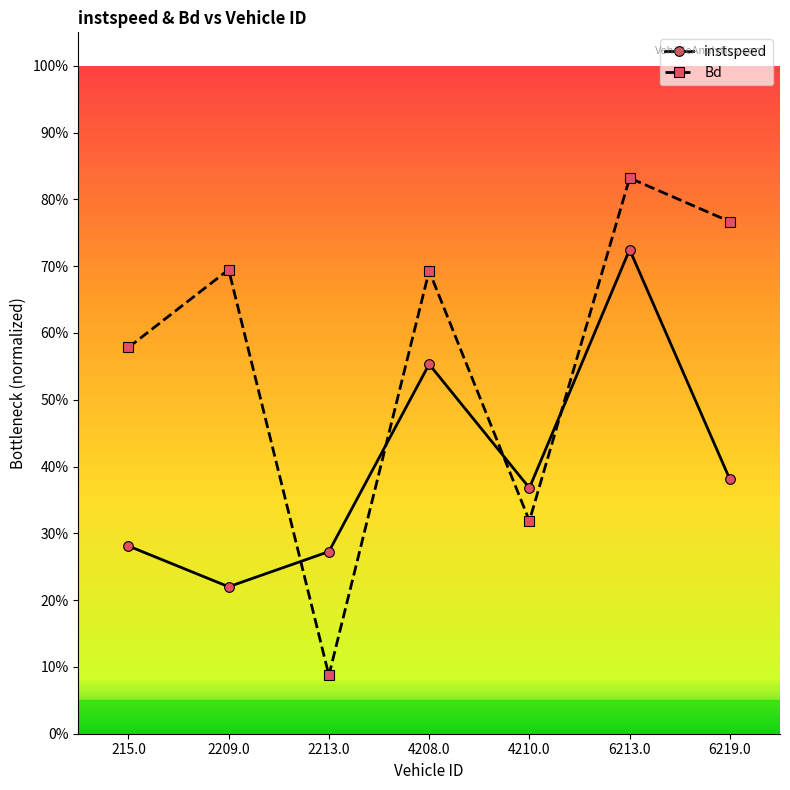

Does the chart display data point markers on the line(s)?

Yes